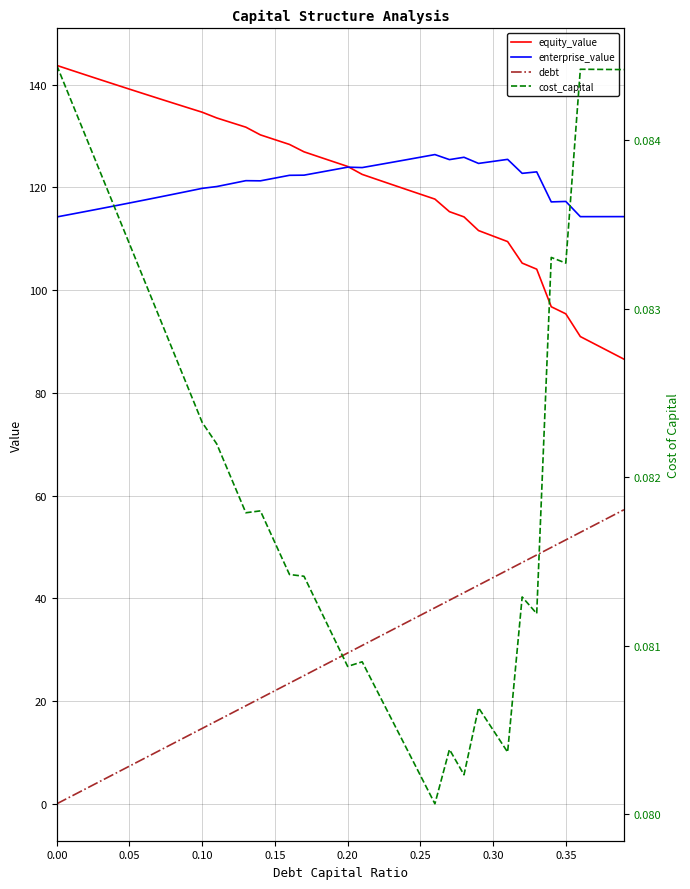

Does the chart display data point markers on the line(s)?

No